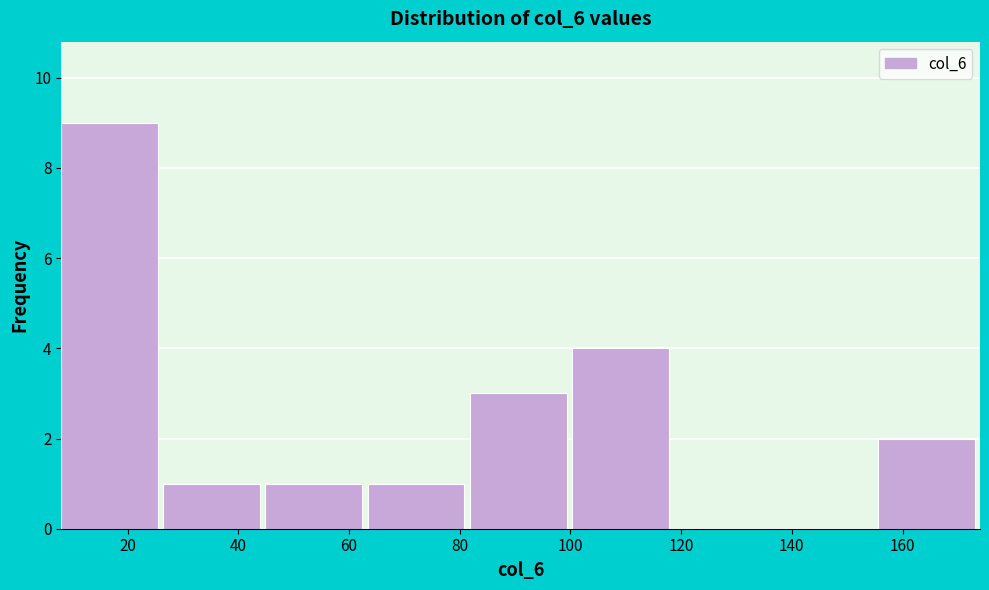

What is the height of the bar covering 64 to 82 on the x-axis? Neither the bar edges nor the heights are printed on the chart, so give them approximately, as read against the axes.

1